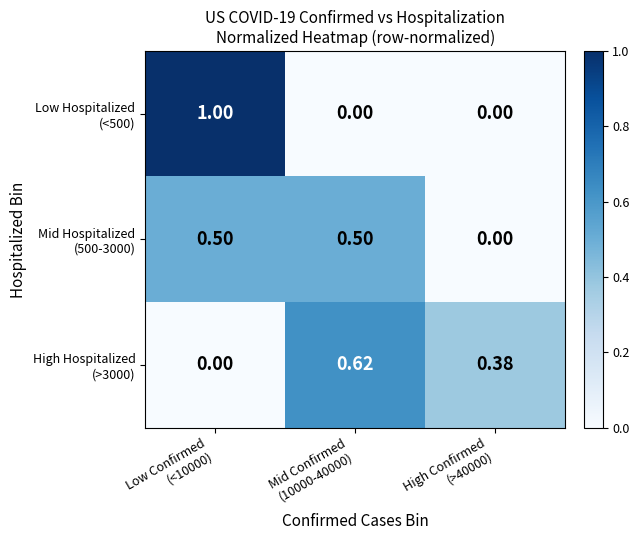

How many series are shown in this chart?

3